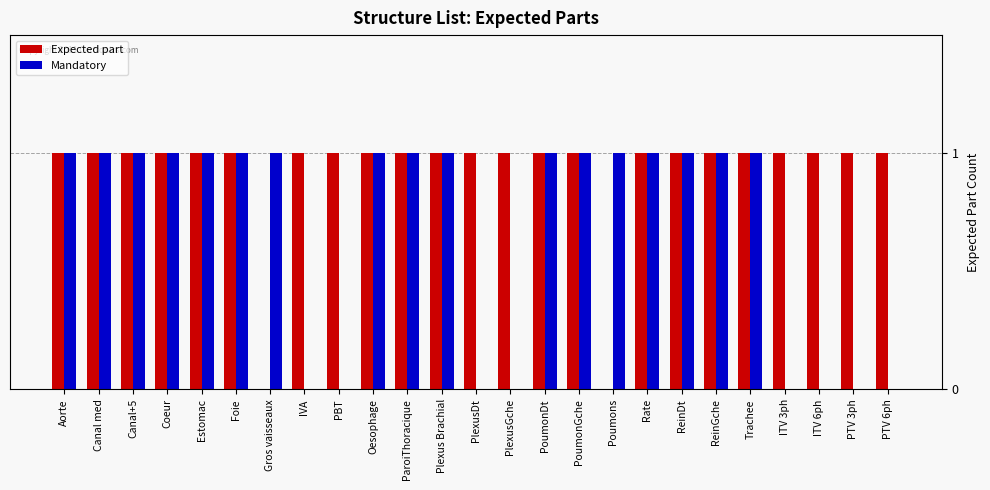

Between Estomac and PTV 3ph, which series saw the biggest shift?

Mandatory